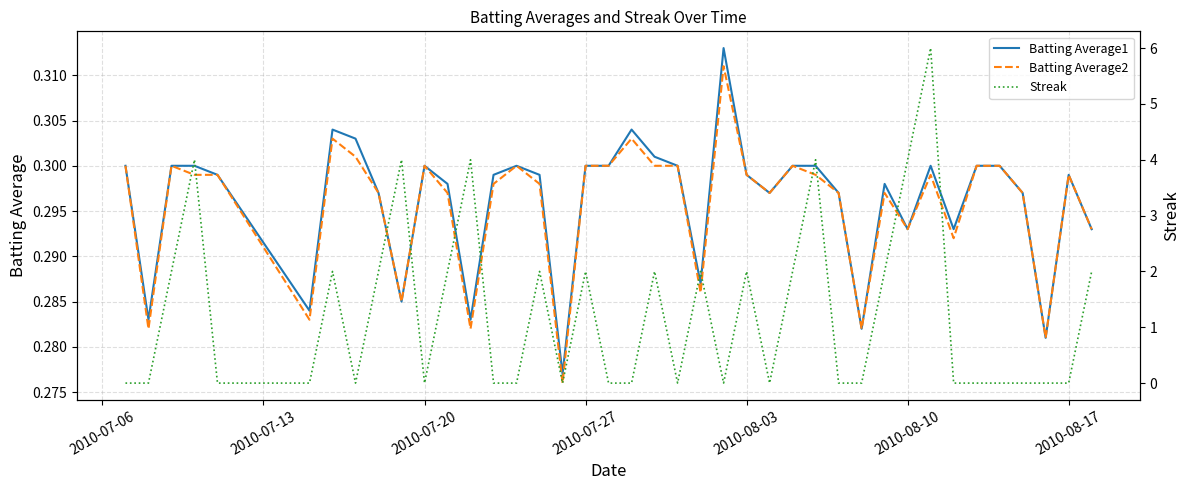

How many lines are shown in the chart?

3